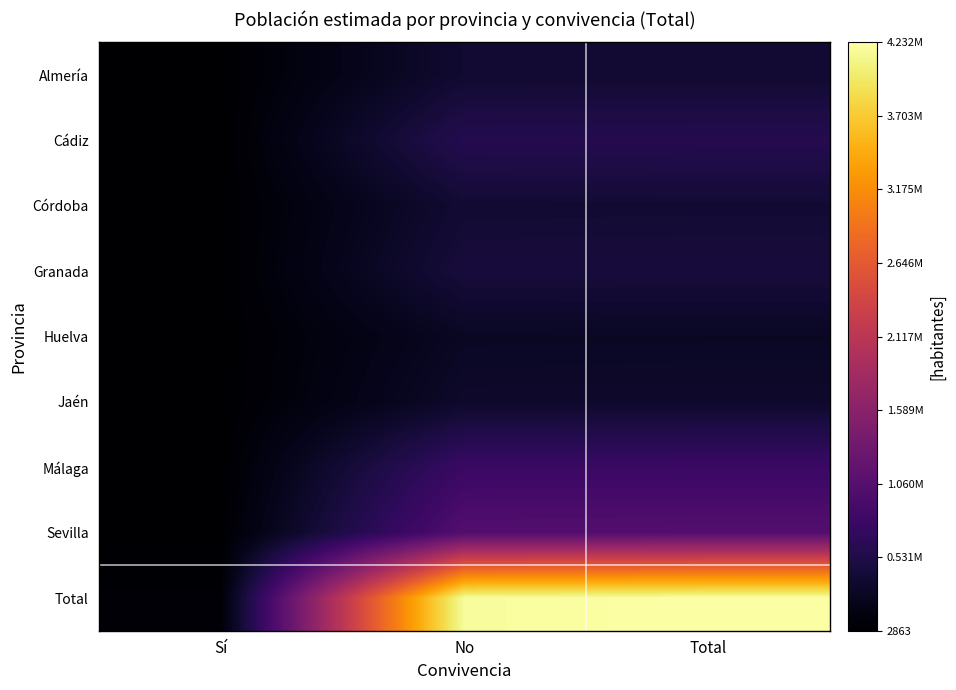

At how many categories does at least one series exceed 1157000?

2